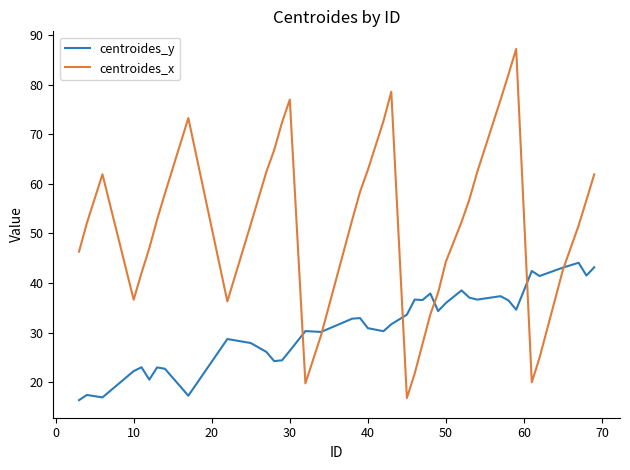

What are all the series names shown in the legend?

centroides_y, centroides_x